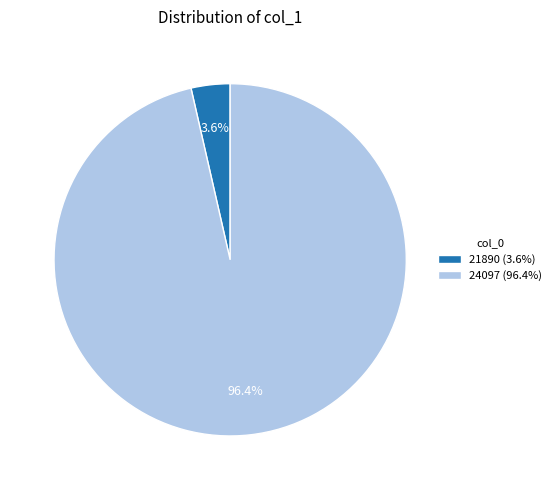

To the nearest percent, what is the combined percentage of 21890 and 24097?

100%